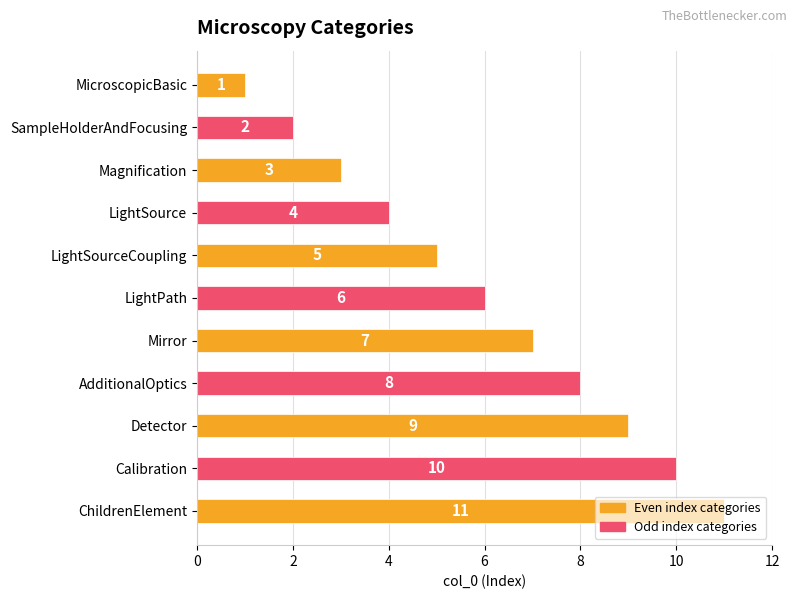

Rank the categories by value from lowest to highest.

MicroscopicBasic, SampleHolderAndFocusing, Magnification, LightSource, LightSourceCoupling, LightPath, Mirror, AdditionalOptics, Detector, Calibration, ChildrenElement